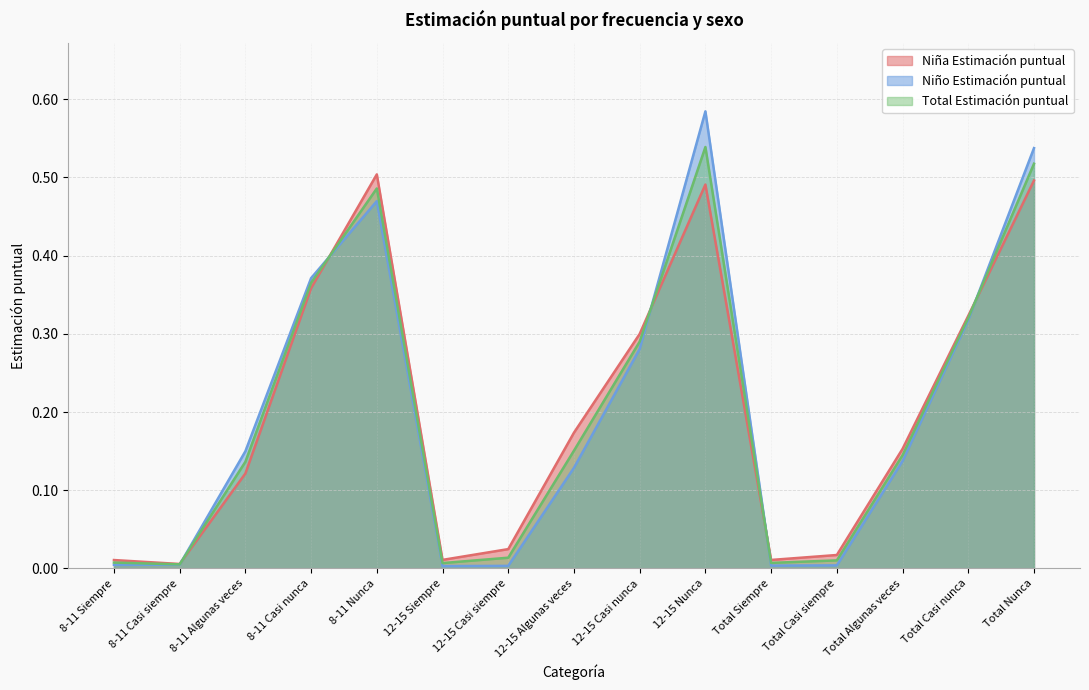

Reading left to right, list all the values displayed in this chart.

Niña Estimación puntual: 8-11 Siempre=0.0	8-11 Casi siempre=0.0	8-11 Algunas veces=0.1	8-11 Casi nunca=0.4	8-11 Nunca=0.5	12-15 Siempre=0.0	12-15 Casi siempre=0.0	12-15 Algunas veces=0.2	12-15 Casi nunca=0.3	12-15 Nunca=0.5	Total Siempre=0.0	Total Casi siempre=0.0	Total Algunas veces=0.2	Total Casi nunca=0.3	Total Nunca=0.5
Niño Estimación puntual: 8-11 Siempre=0.0	8-11 Casi siempre=0.0	8-11 Algunas veces=0.1	8-11 Casi nunca=0.4	8-11 Nunca=0.5	12-15 Siempre=0.0	12-15 Casi siempre=0.0	12-15 Algunas veces=0.1	12-15 Casi nunca=0.3	12-15 Nunca=0.6	Total Siempre=0.0	Total Casi siempre=0.0	Total Algunas veces=0.1	Total Casi nunca=0.3	Total Nunca=0.5
Total Estimación puntual: 8-11 Siempre=0.0	8-11 Casi siempre=0.0	8-11 Algunas veces=0.1	8-11 Casi nunca=0.4	8-11 Nunca=0.5	12-15 Siempre=0.0	12-15 Casi siempre=0.0	12-15 Algunas veces=0.2	12-15 Casi nunca=0.3	12-15 Nunca=0.5	Total Siempre=0.0	Total Casi siempre=0.0	Total Algunas veces=0.1	Total Casi nunca=0.3	Total Nunca=0.5